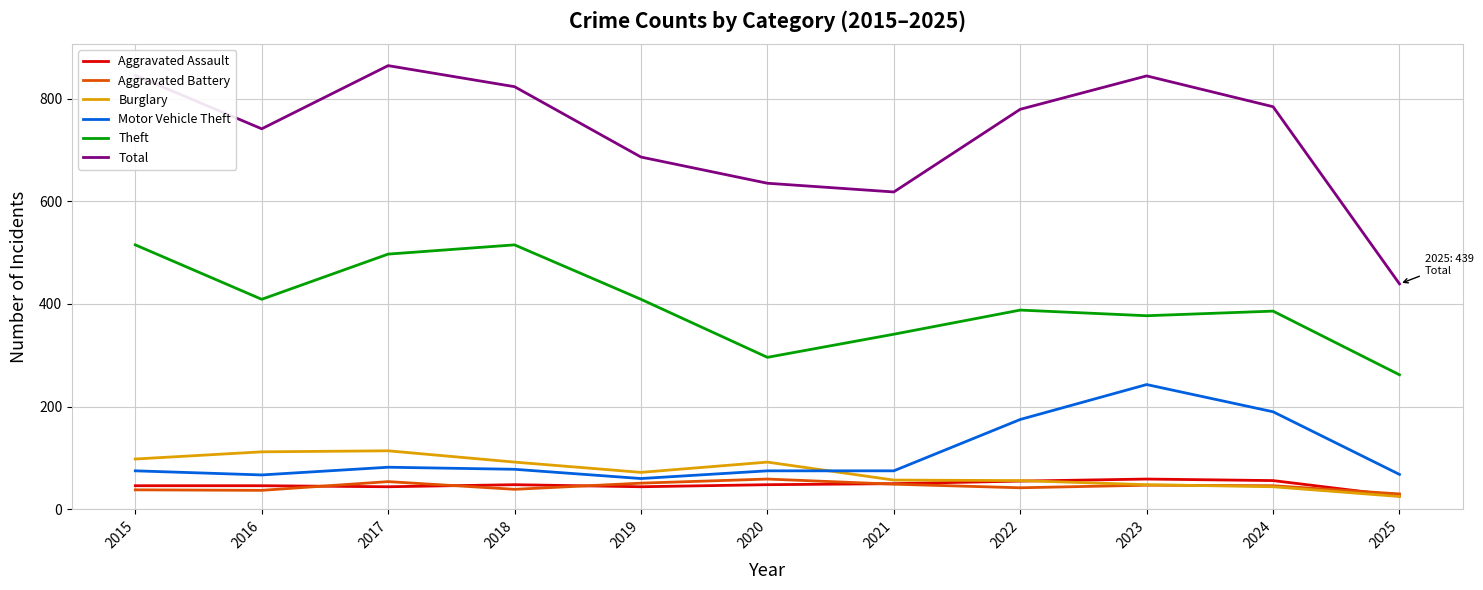

Which series has the widest spread of values?

Total